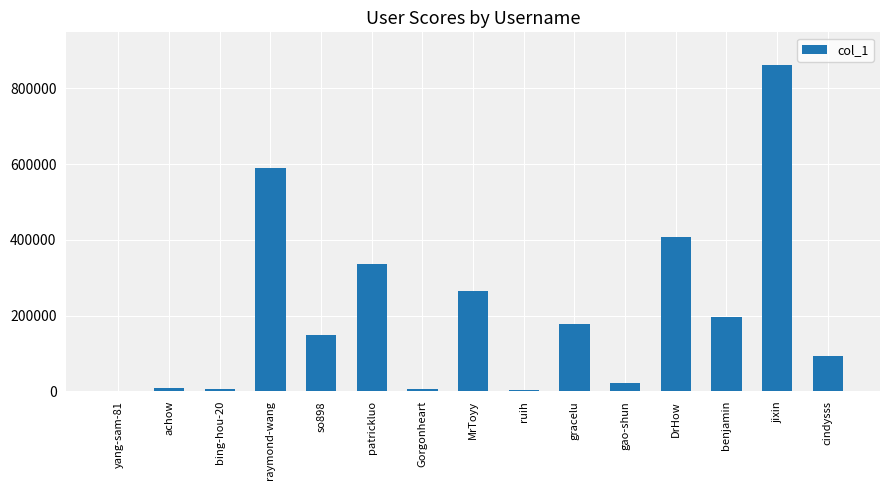

Read the value at raymond-wang, to the nearest 50.

590500